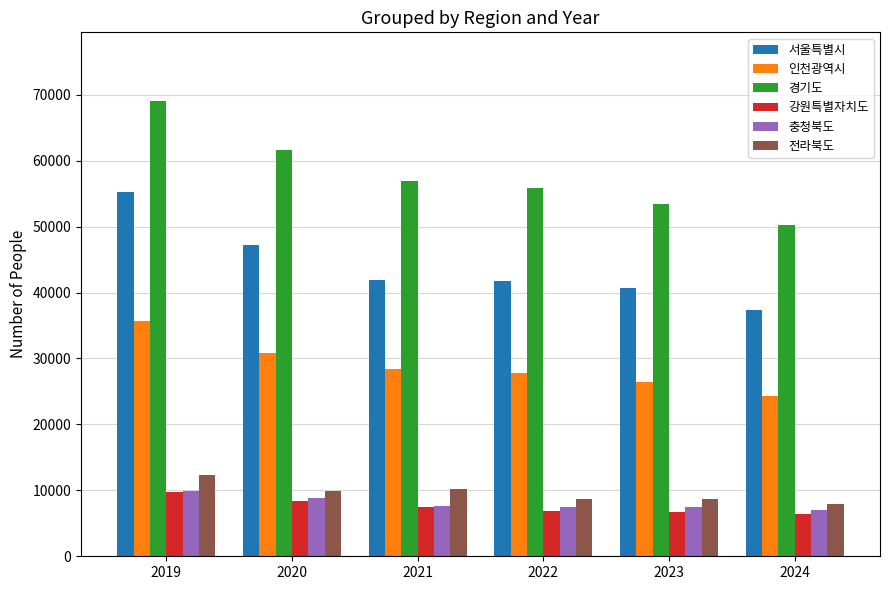

Between 2023 and 2024, which series saw the biggest shift?

서울특별시